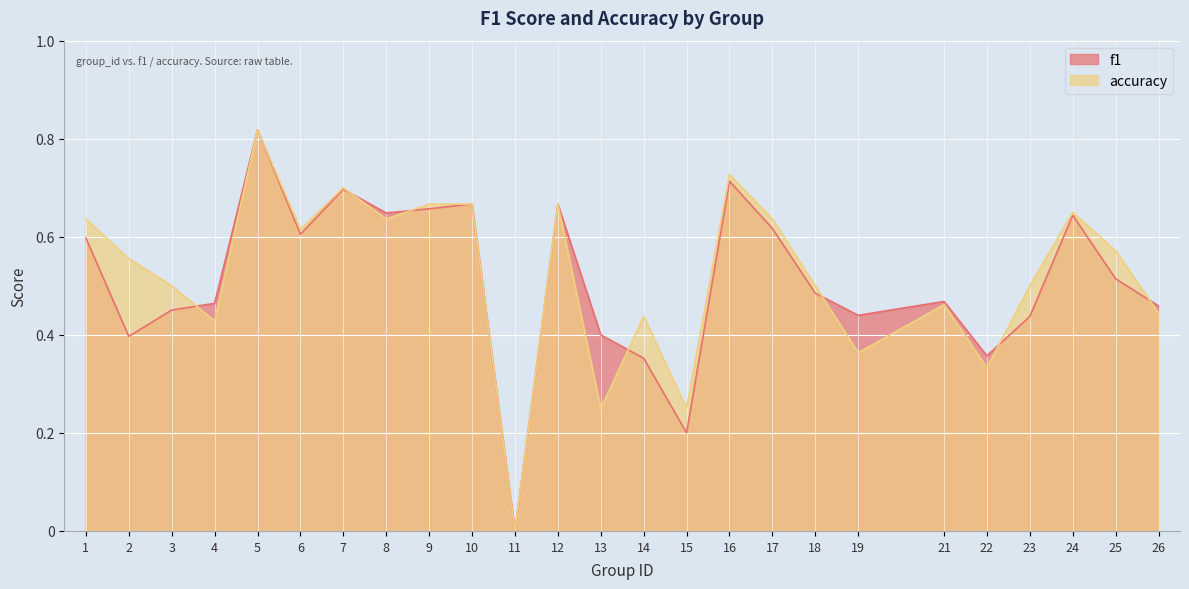

List the labels in order of f1 value, largest first.

5, 16, 7, 10, 12, 9, 8, 24, 17, 6, 1, 25, 18, 21, 4, 26, 3, 19, 23, 13, 2, 22, 14, 15, 11